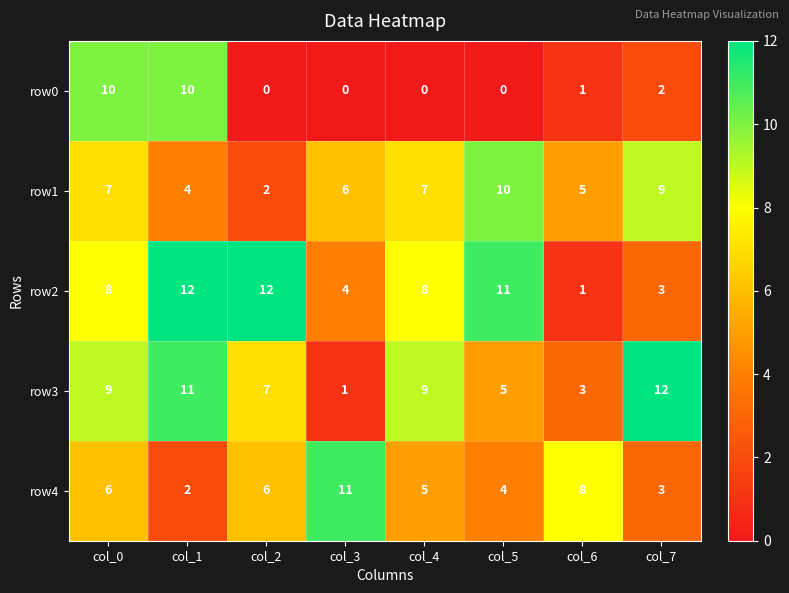

What is the difference between the highest and lowest values at col_4?

9